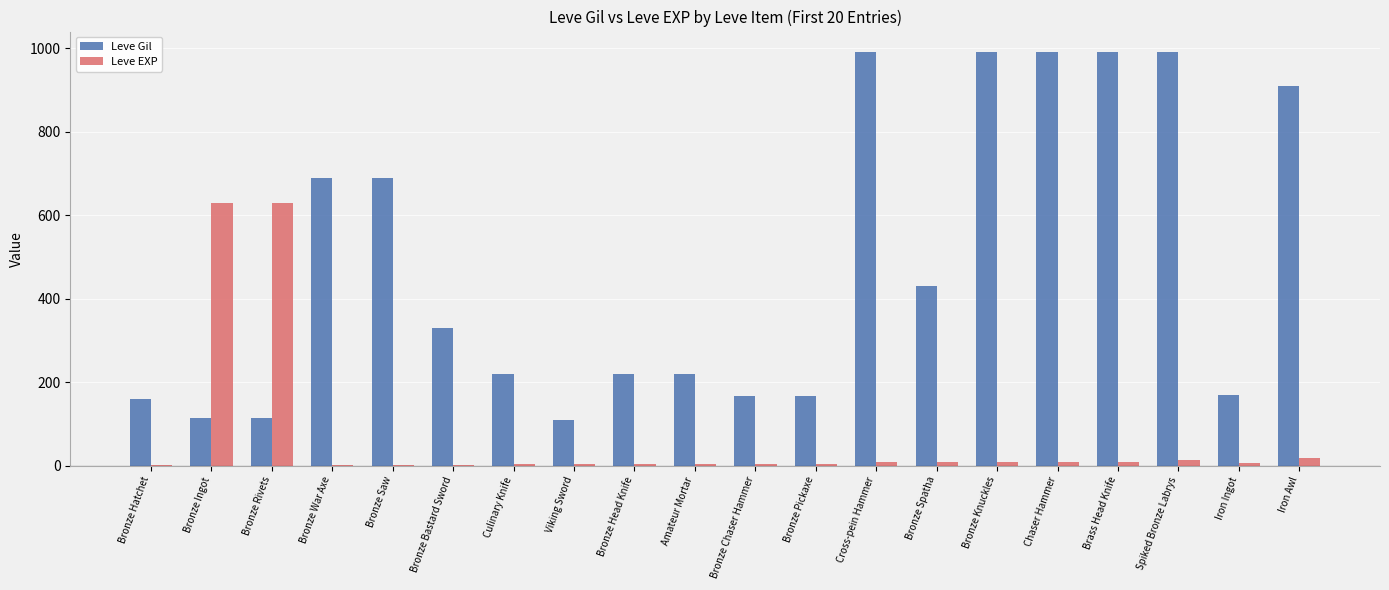

Which series has the largest total across all categories?

Leve Gil